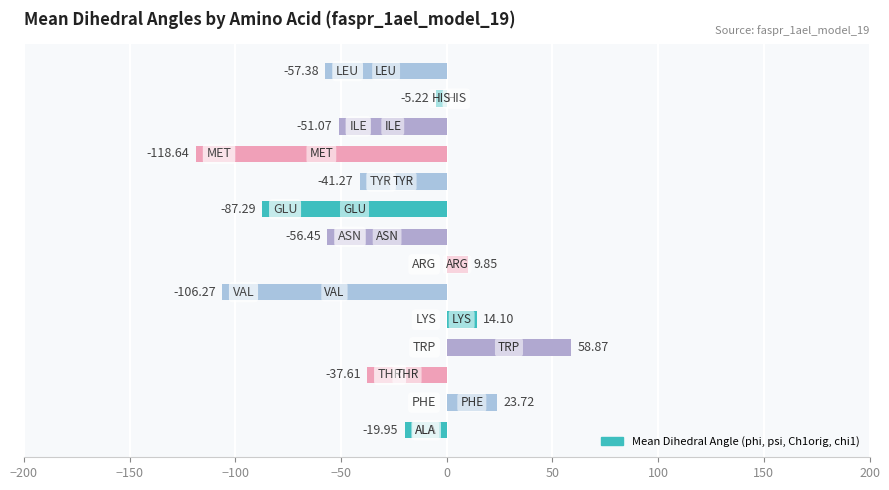

What is the sum of all values?

-474.6